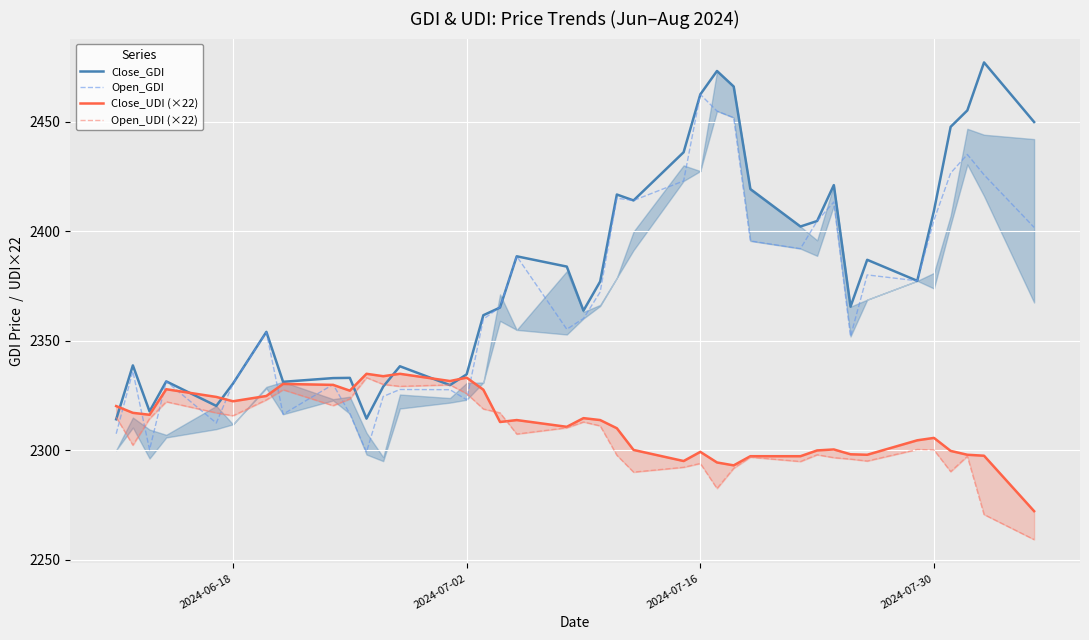

What is the difference between the maximum and minimum values in the Open_GDI series?

163.2